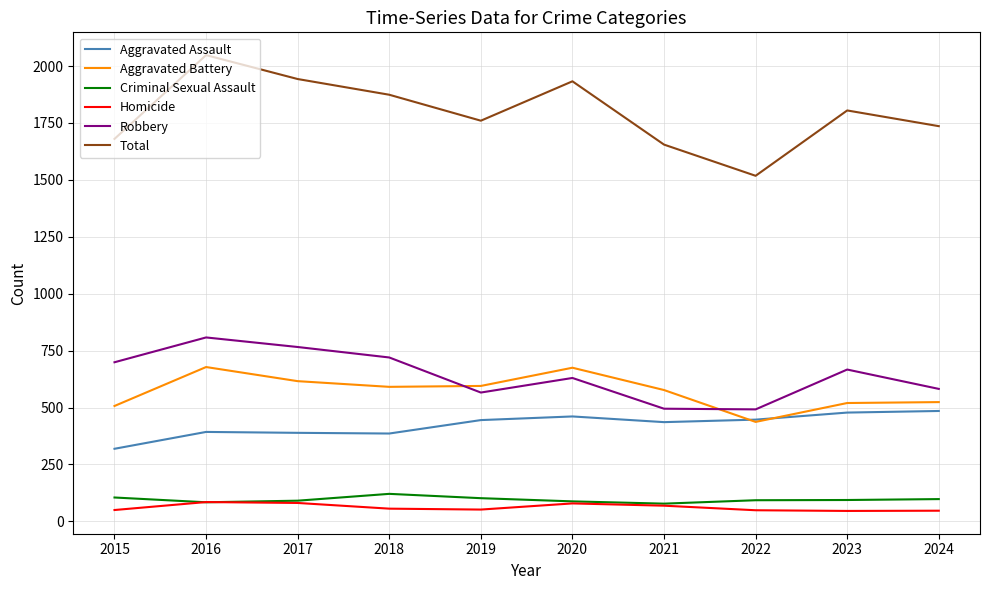

The Criminal Sexual Assault series shows 102 at 2019. True or false?

True